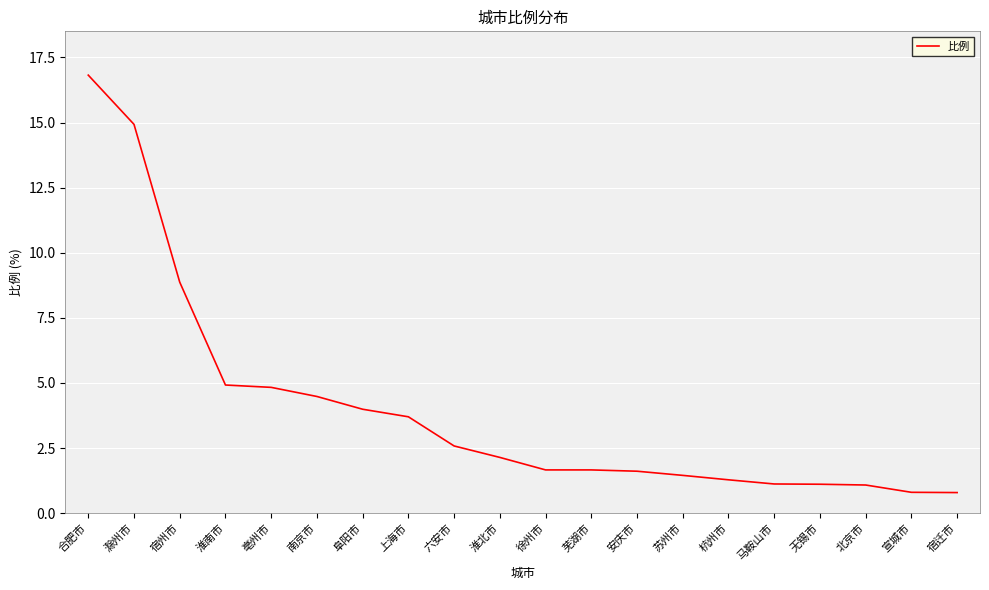

What is the approximate value at 杭州市?

1.3